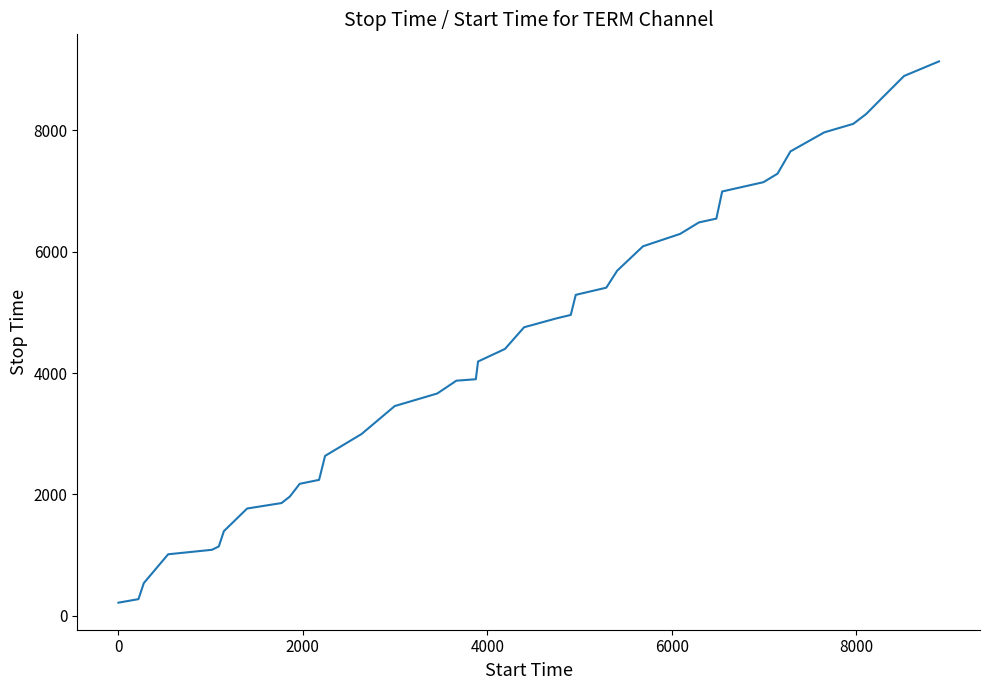

What is the difference between the maximum and minimum values?

8917